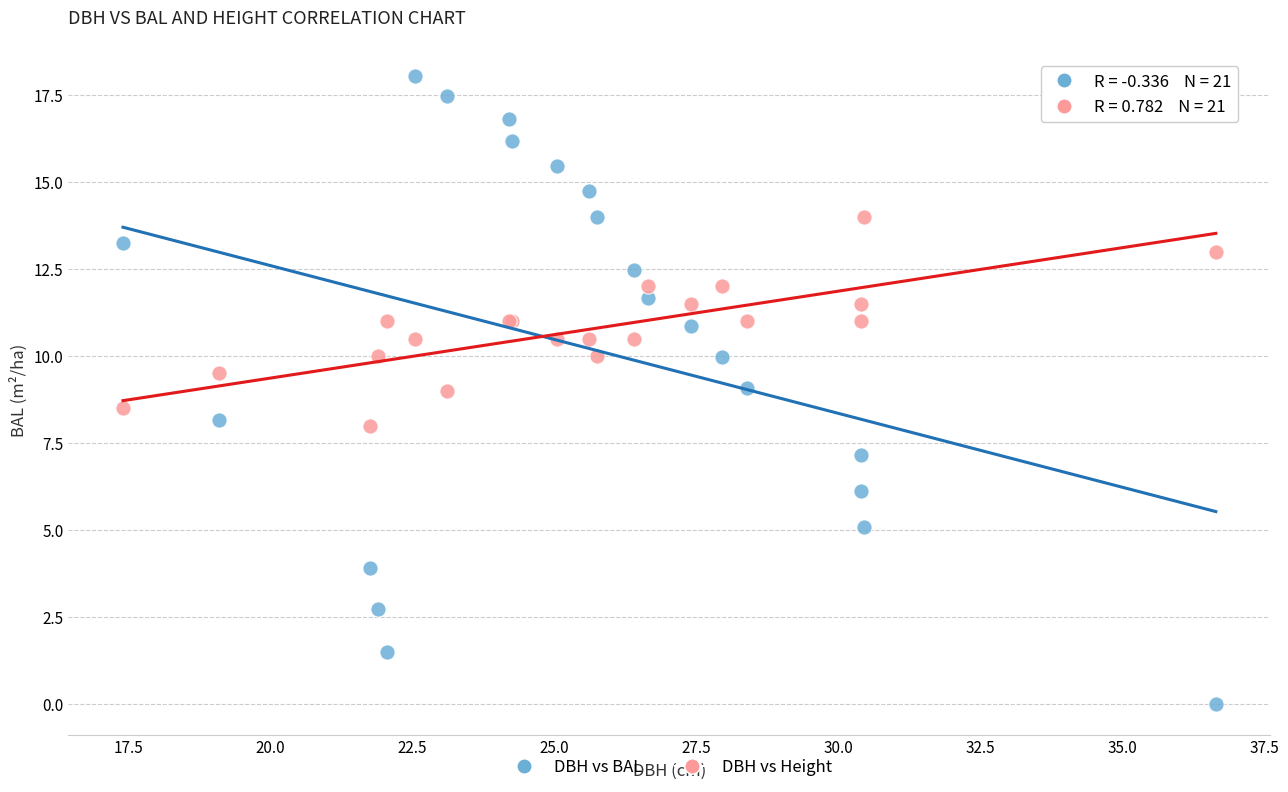

What are all the series names shown in the legend?

DBH vs BAL, DBH vs Height